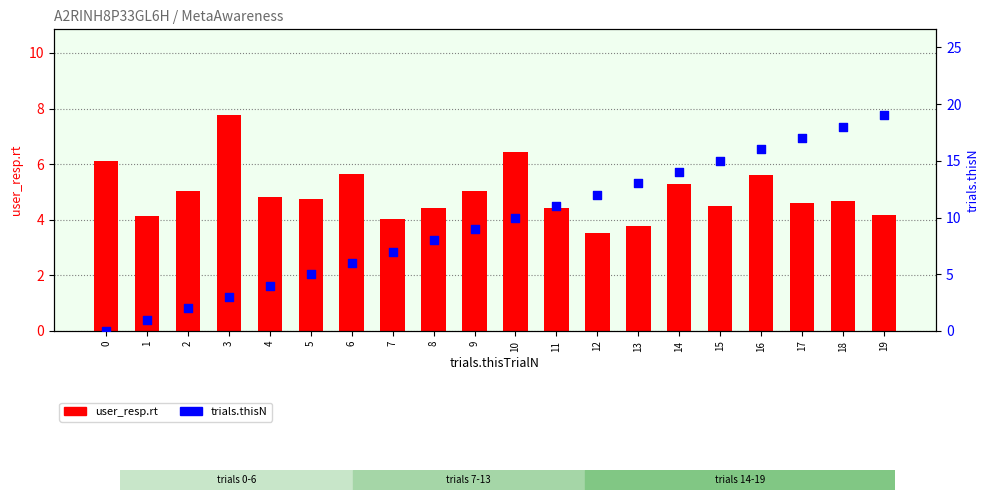

What is the total value across all series at 3?

10.8